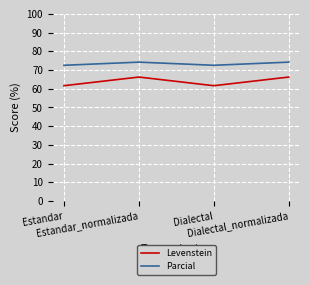

What is the total value across all series at Dialectal?

134.2